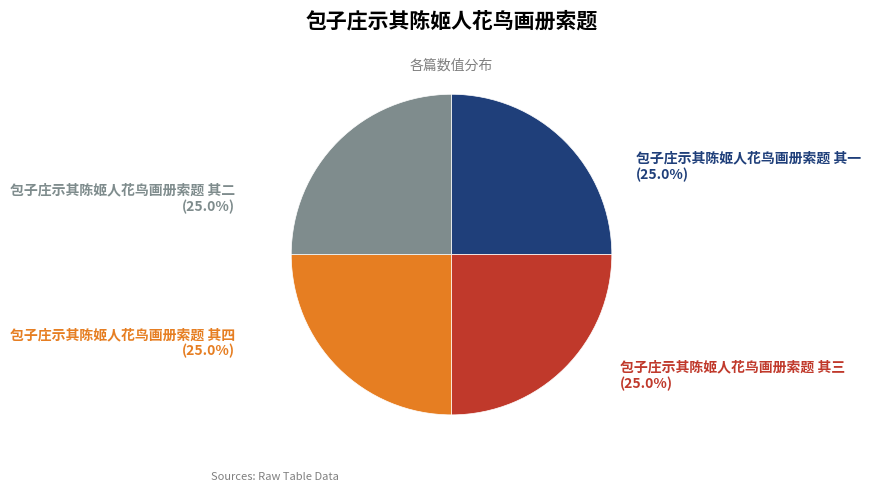

Is there any slice that represents more than half of the pie?

No